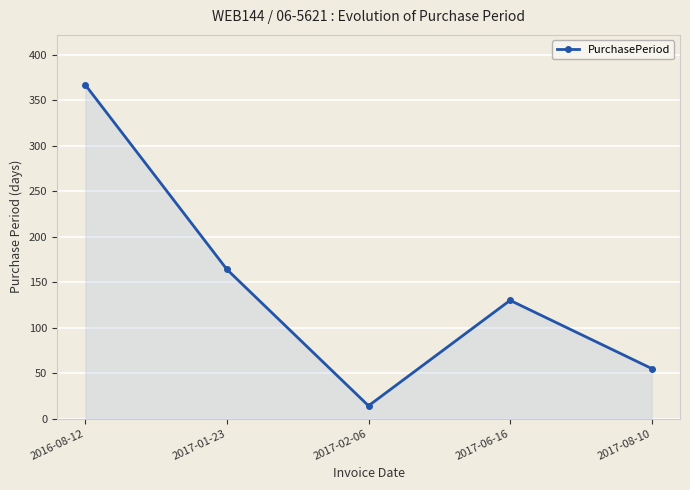

What is the label of the 3rd point from the right?

2017-02-06